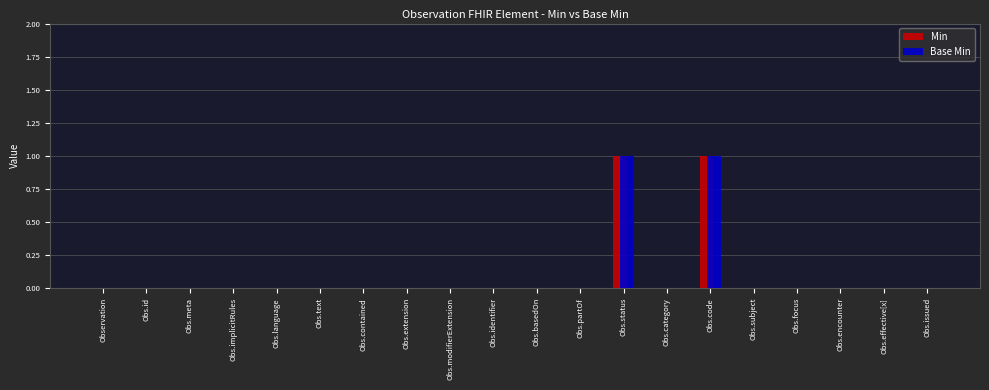

The value of Min at Observation is 0. True or false?

True